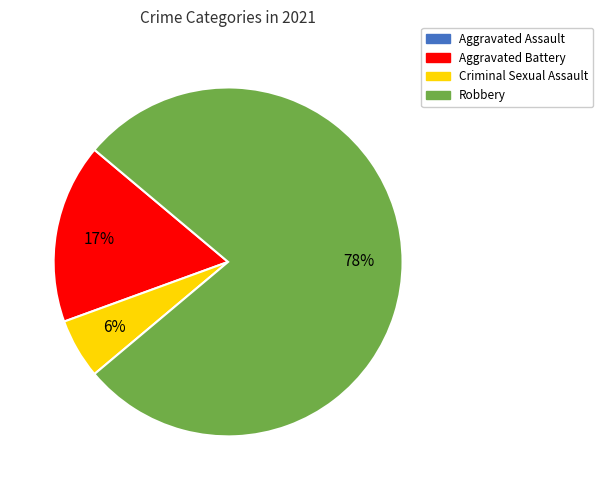

Do Aggravated Battery and Robbery together represent more than half of the pie?

Yes